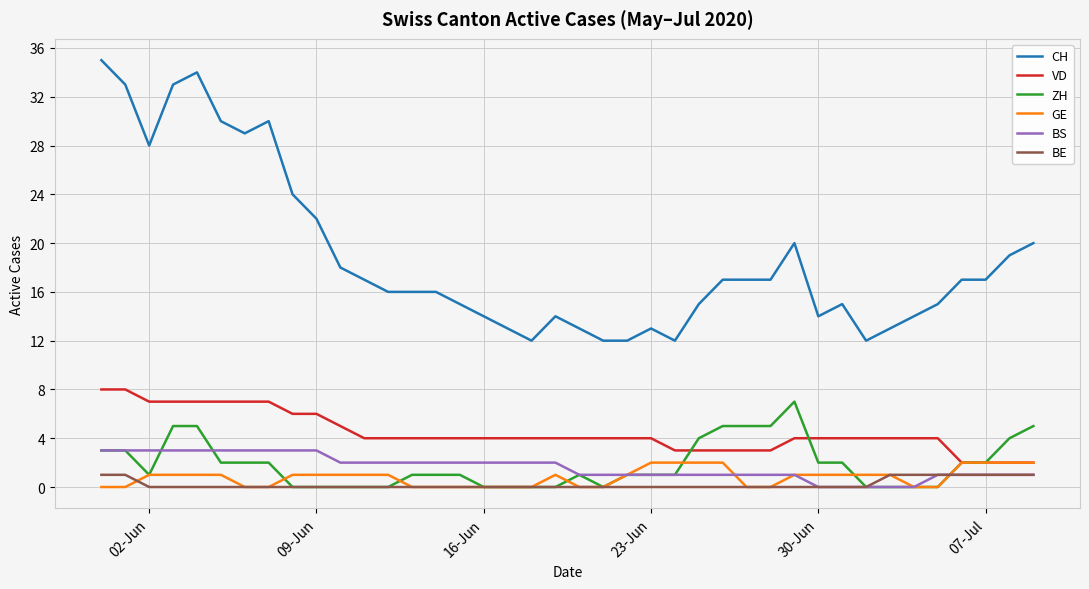

Which series has the largest total across all categories?

CH